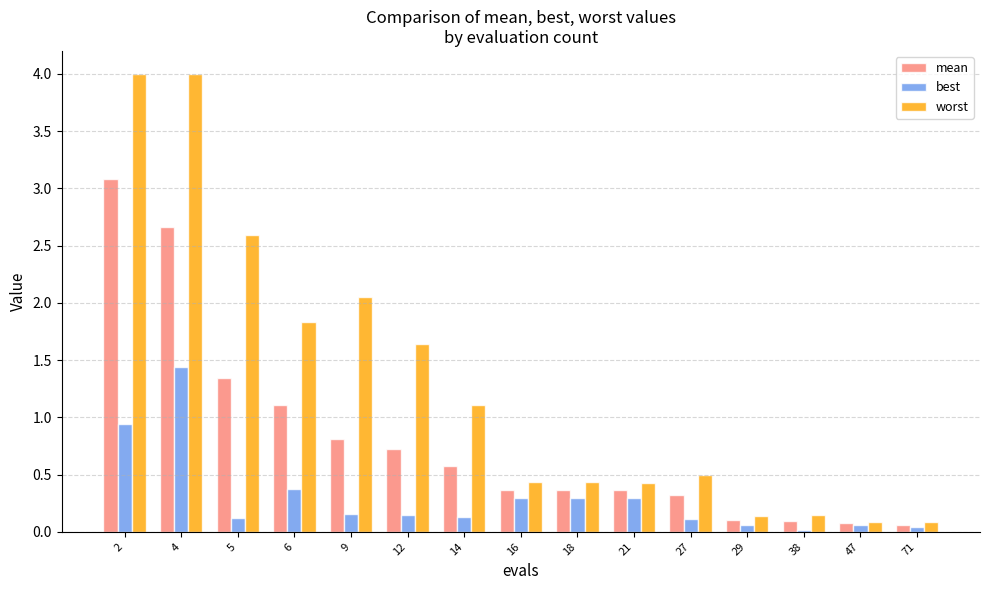

What is the approximate value of mean at 21?

0.4